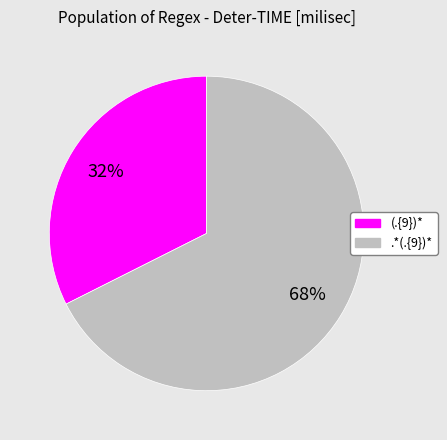

What is the smallest slice in the pie chart?

(.{9})*